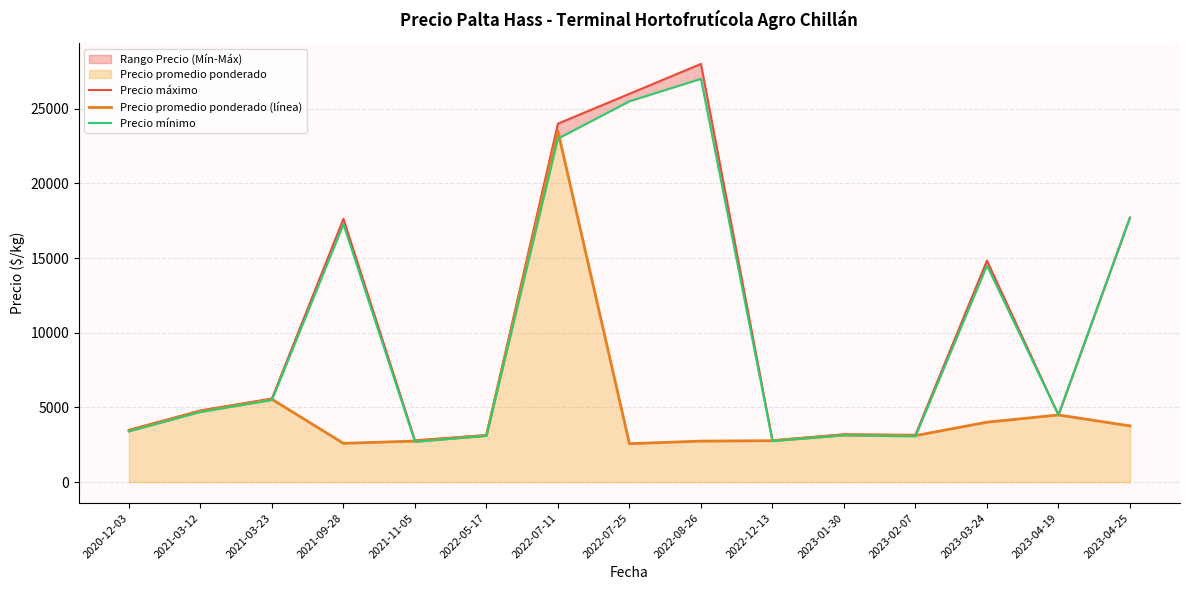

What is the minimum value for Precio mínimo?

2700.0